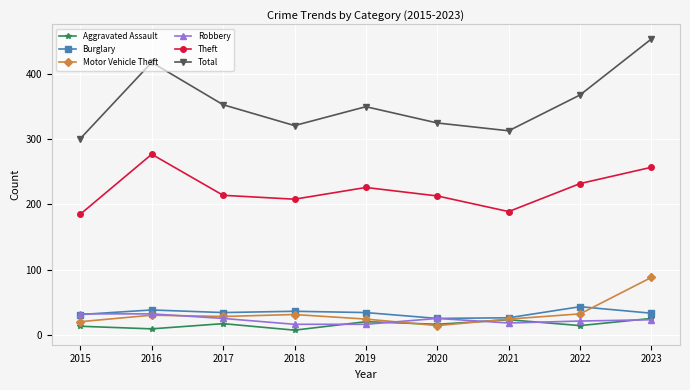

What is the average value of the Burglary series?

33